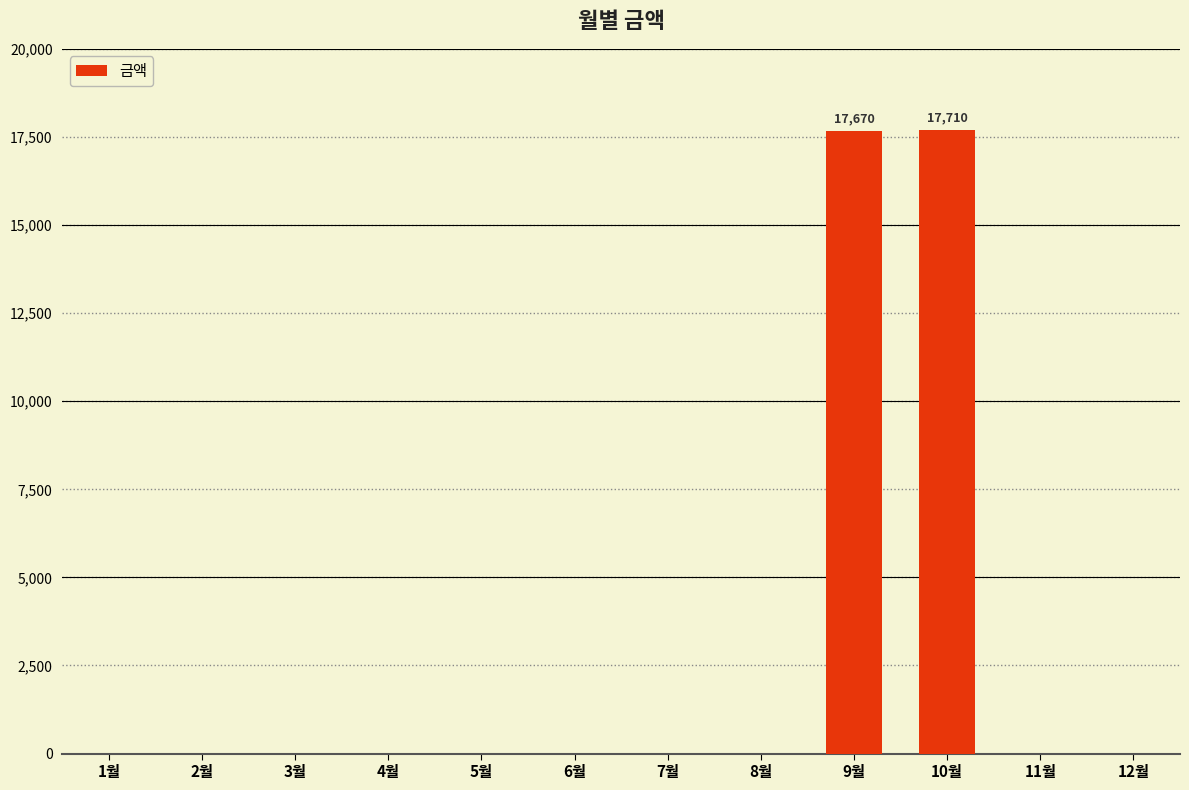

Between 10월 and 2월, which is larger?

10월